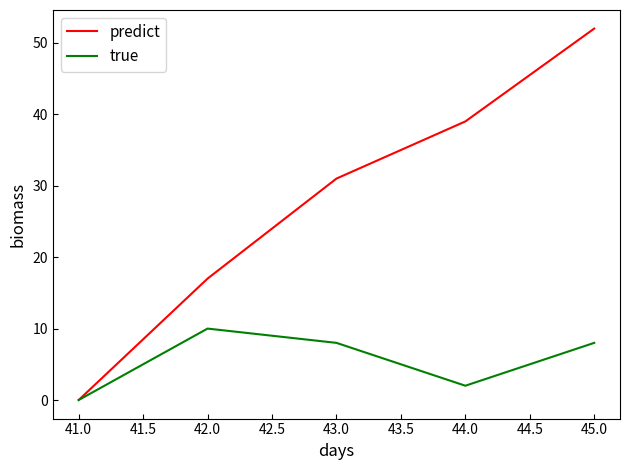

What are all the series names shown in the legend?

predict, true